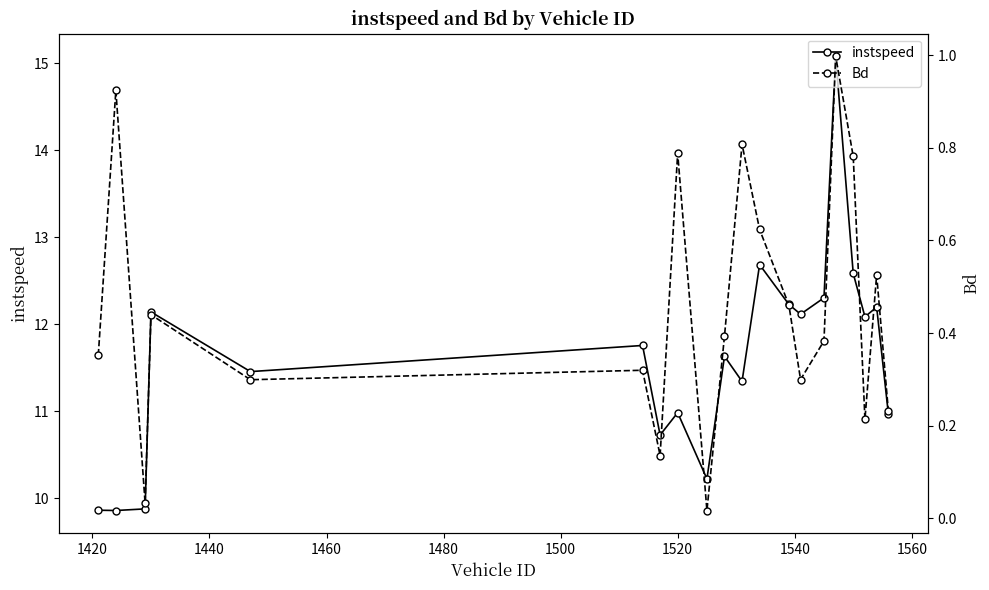

In Bd, how many points are lower than both neighbors (excluding endpoints)?

6